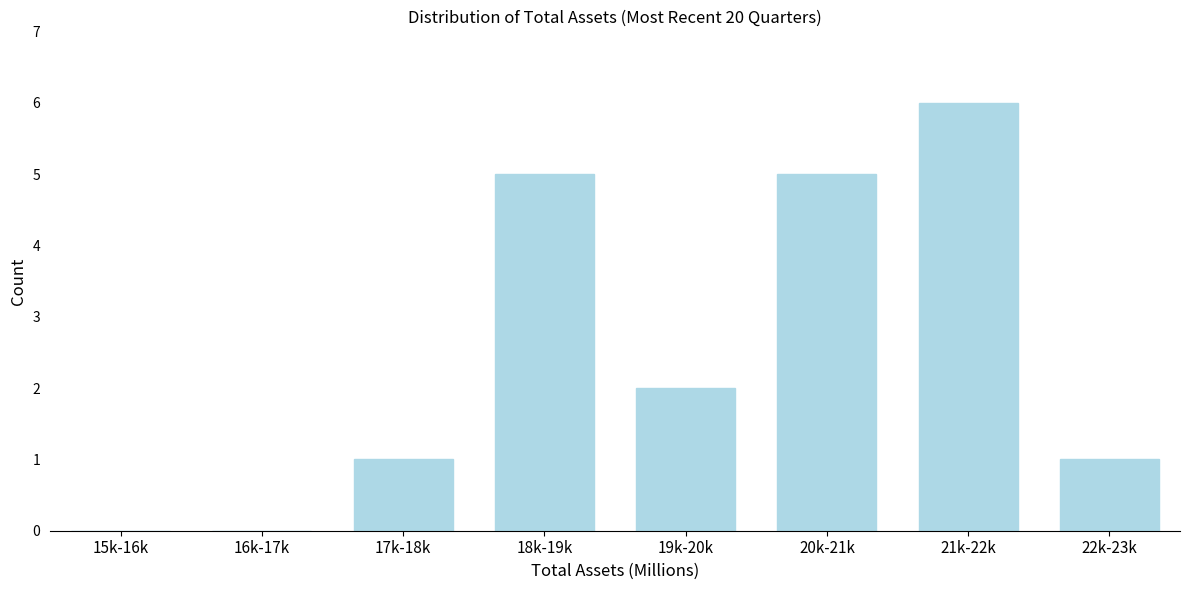

Reading left to right, what are all the values shown in this chart?

15k-16k=0	16k-17k=0	17k-18k=1	18k-19k=5	19k-20k=2	20k-21k=5	21k-22k=6	22k-23k=1